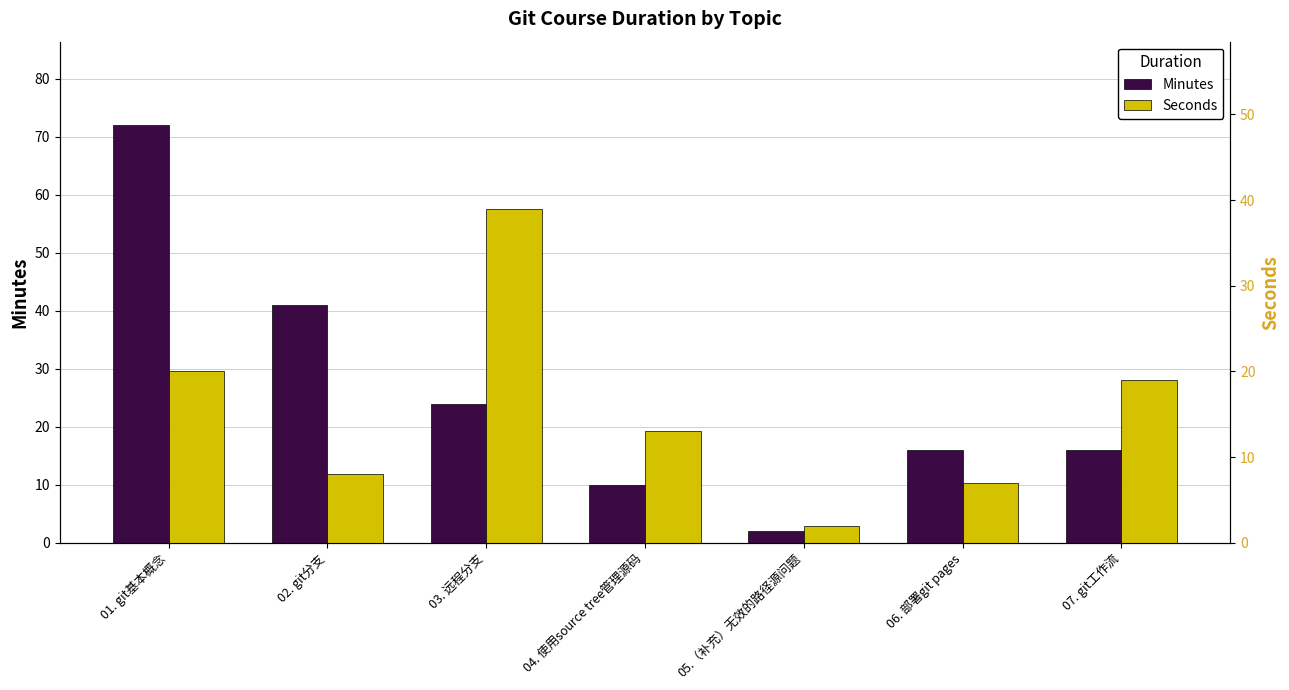

Rank the series by their average value, from highest to lowest.

Minutes, Seconds